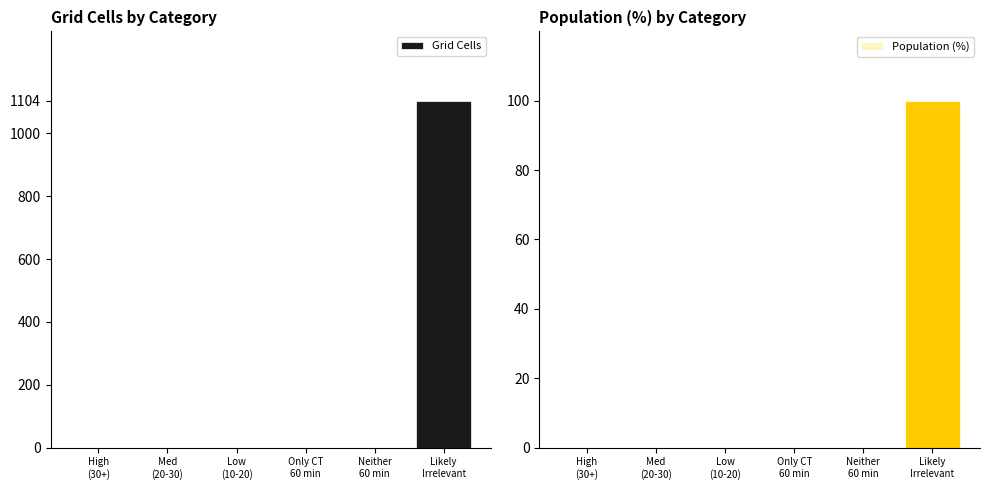

How many values in the Grid Cells series exceed 0?

1